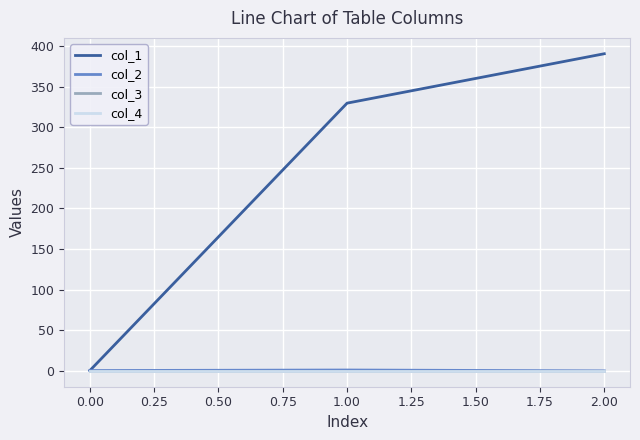

Does the chart display data point markers on the line(s)?

No